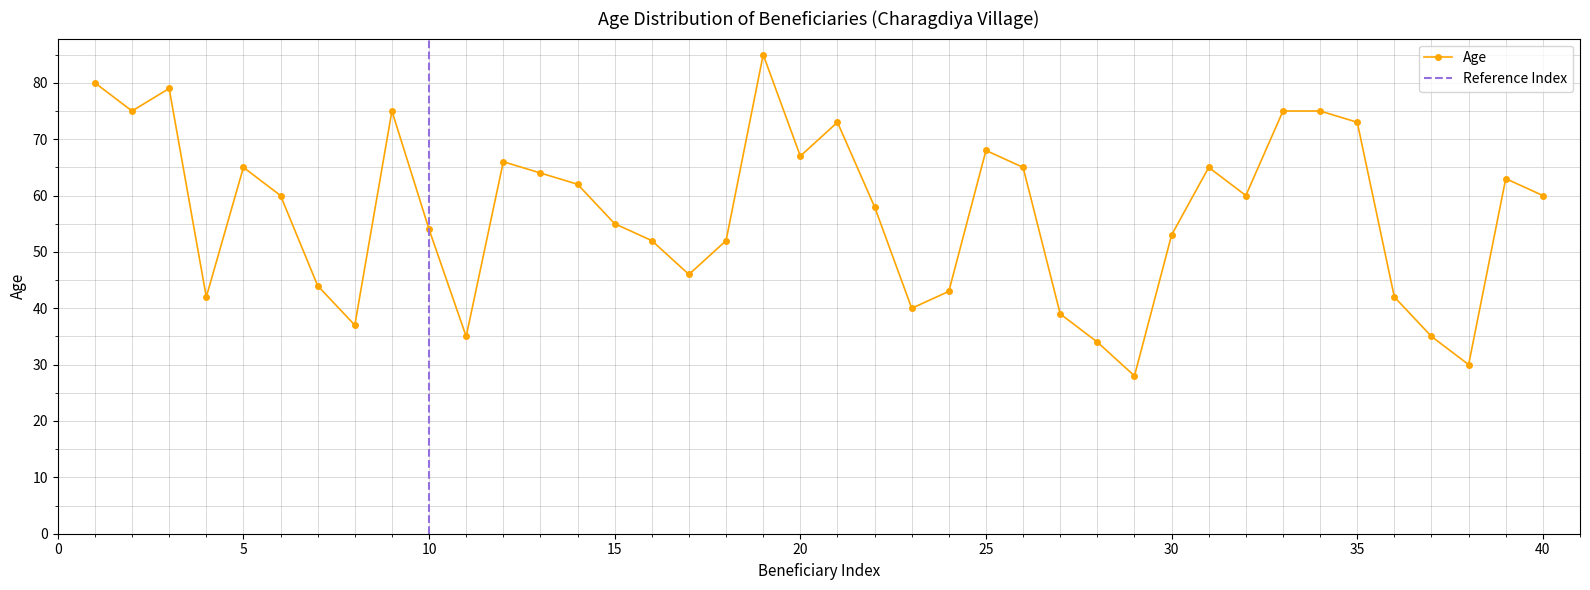

List the labels in order of value, largest first.

19, 1, 3, 2, 9, 33, 34, 21, 35, 25, 20, 12, 5, 26, 31, 13, 39, 14, 6, 32, 40, 22, 15, 10, 30, 16, 18, 17, 7, 24, 4, 36, 23, 27, 8, 11, 37, 28, 38, 29